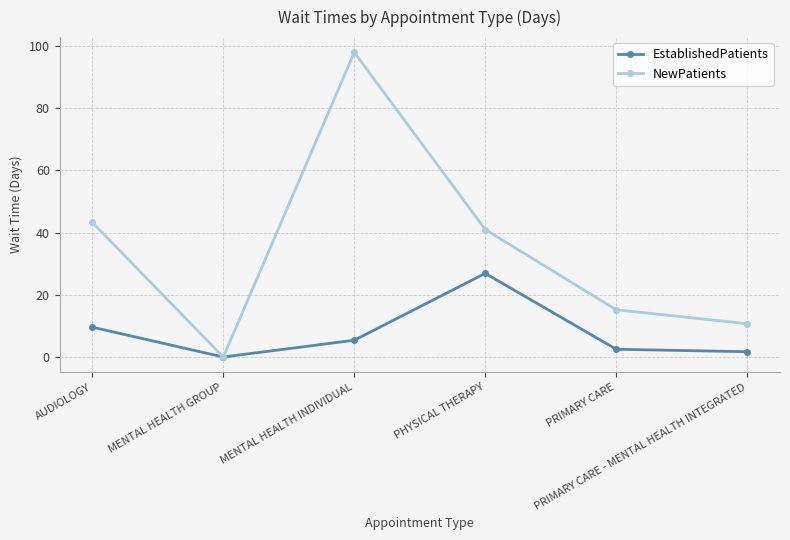

List the labels in order of NewPatients value, largest first.

MENTAL HEALTH INDIVIDUAL, AUDIOLOGY, PHYSICAL THERAPY, PRIMARY CARE, PRIMARY CARE - MENTAL HEALTH INTEGRATED, MENTAL HEALTH GROUP